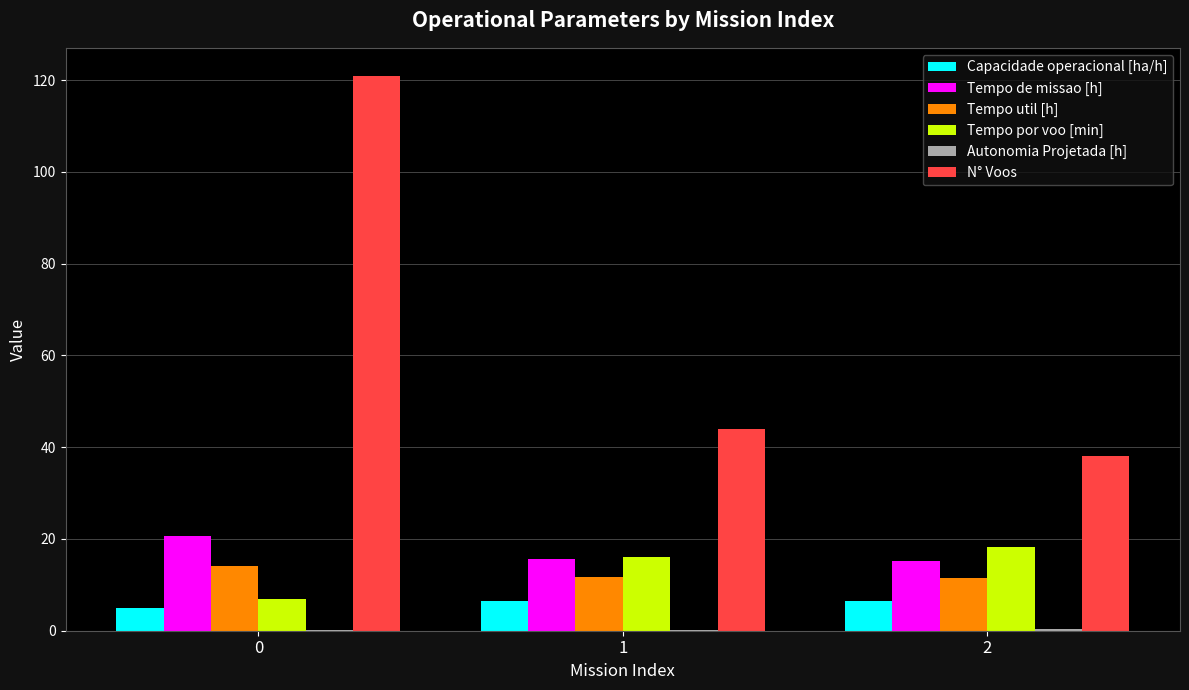

What is the maximum value for Tempo por voo [min]?

18.3